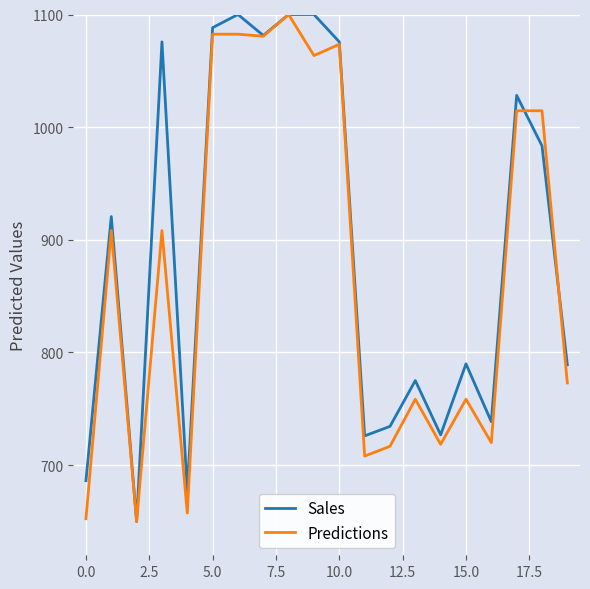

What is the lowest value of the Predictions series?

650.0